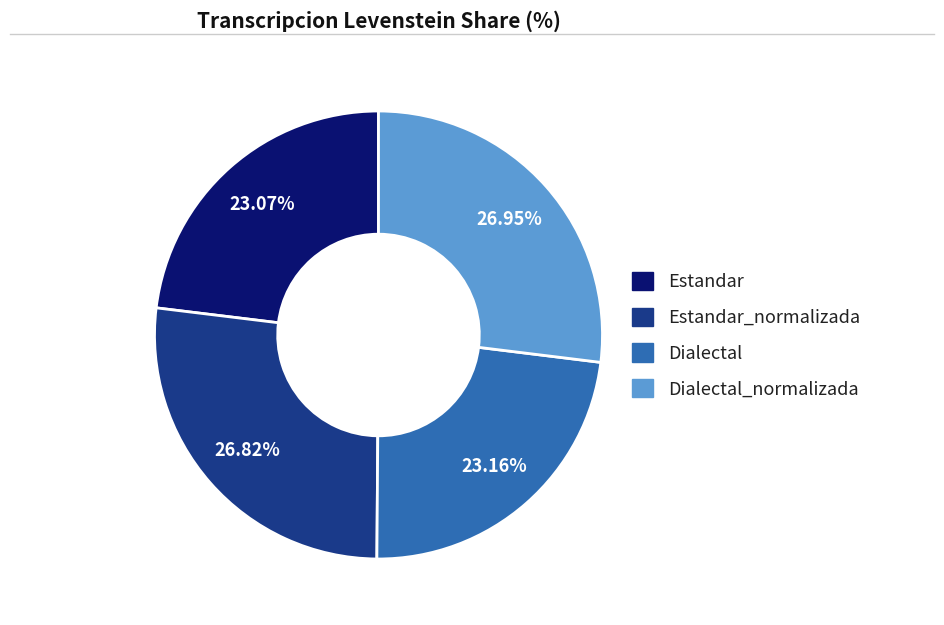

Does any single category account for the majority?

No